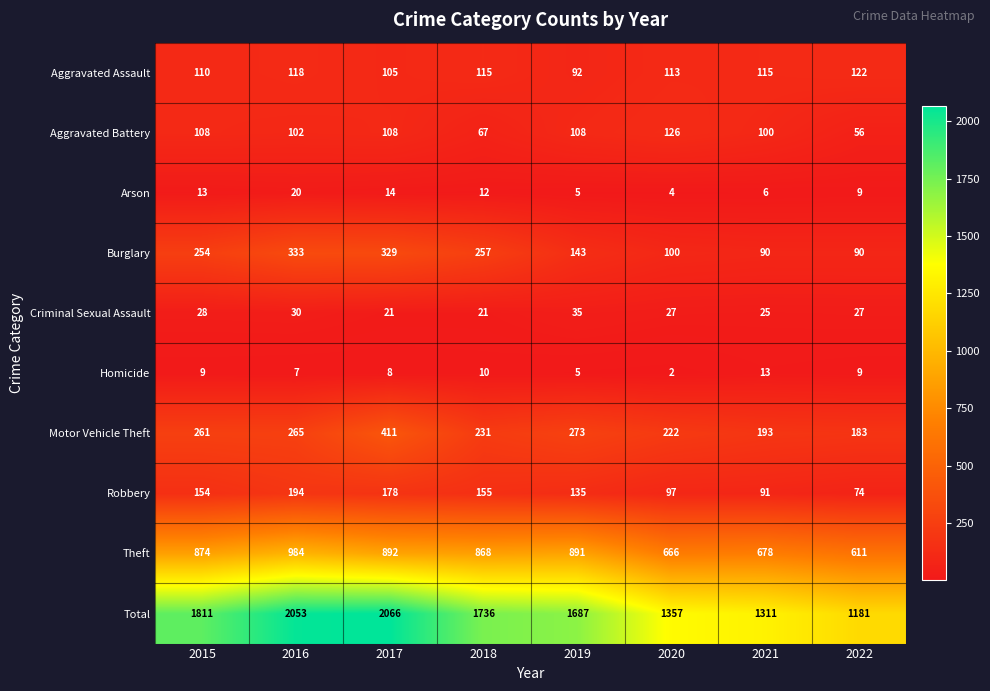

At which category is the sum across all series the highest?

2017